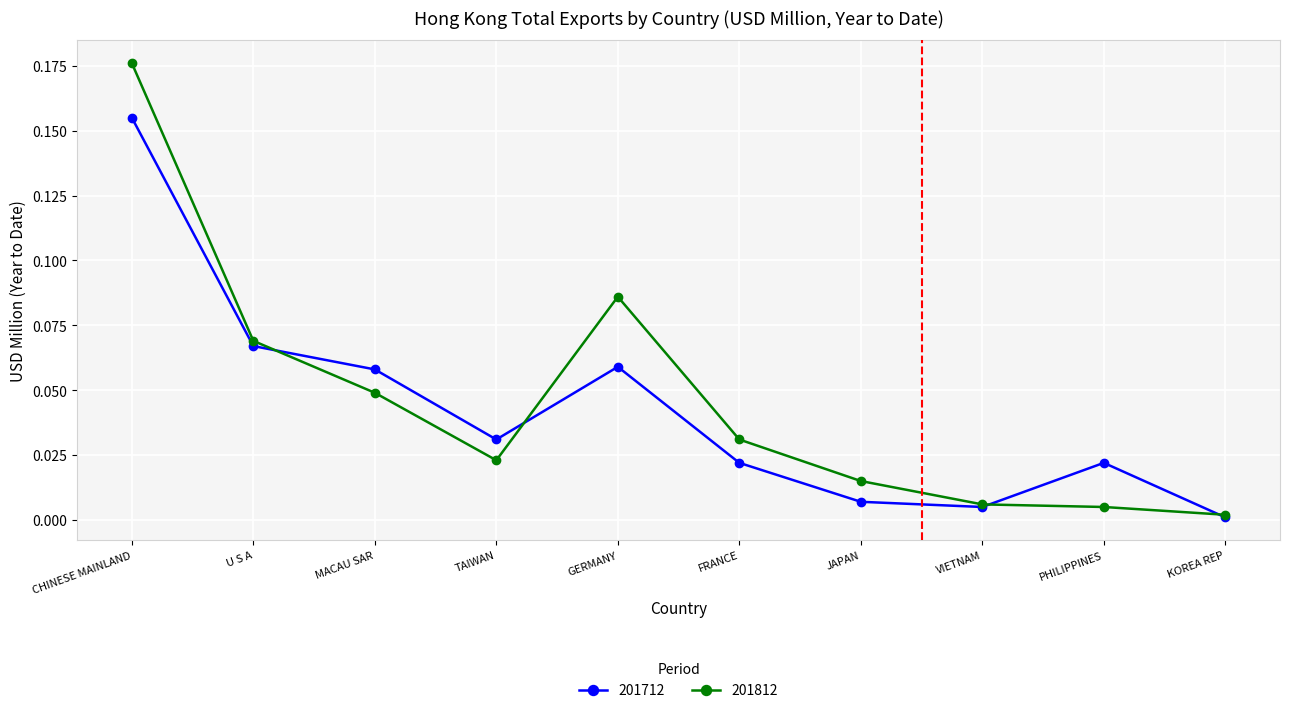

At which category is the sum across all series the highest?

CHINESE MAINLAND